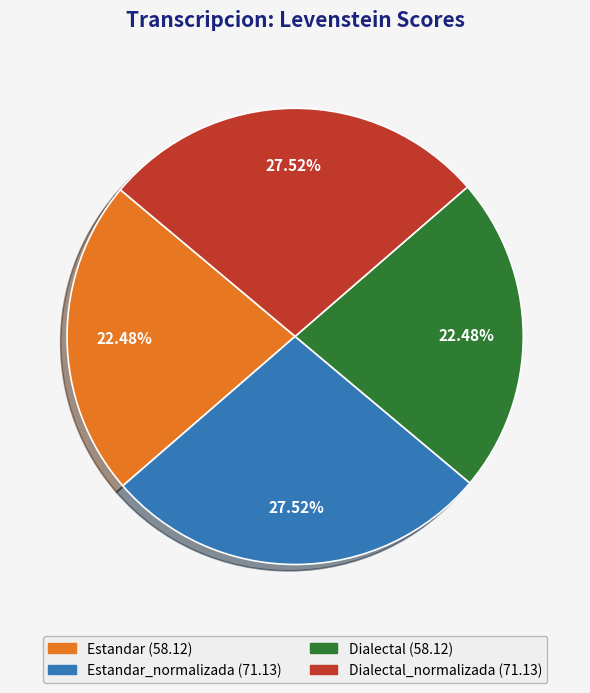

Does any single category account for the majority?

No